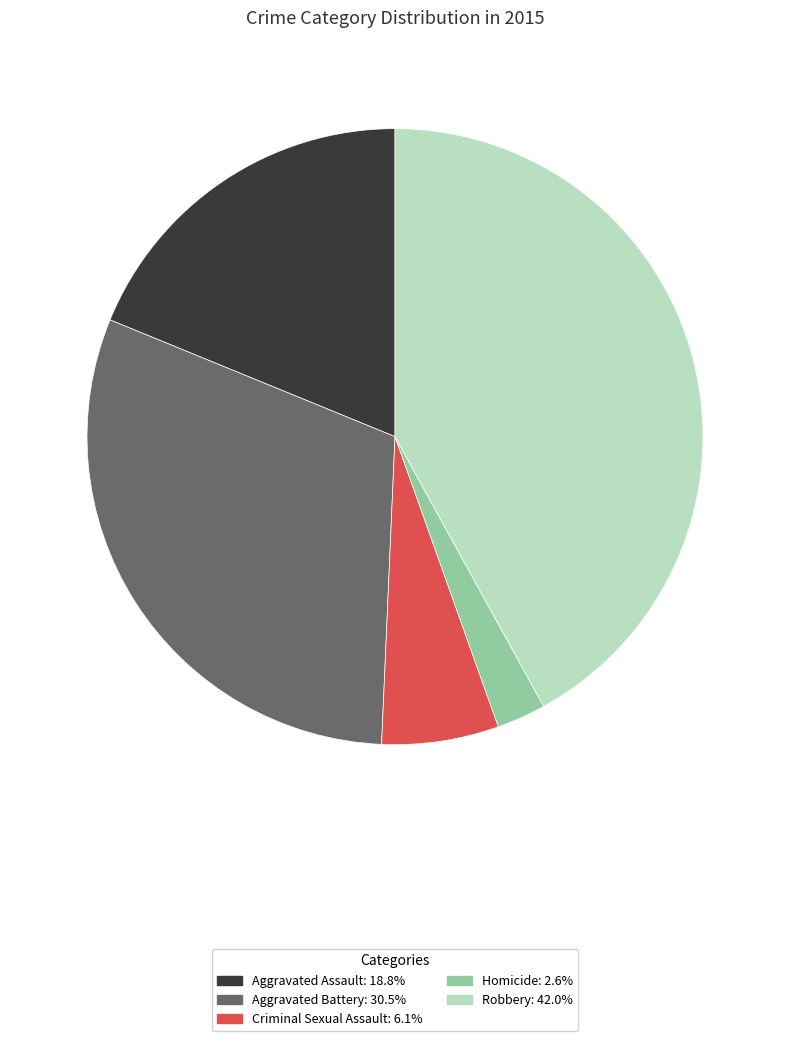

Which category has the smallest portion of the pie?

Homicide